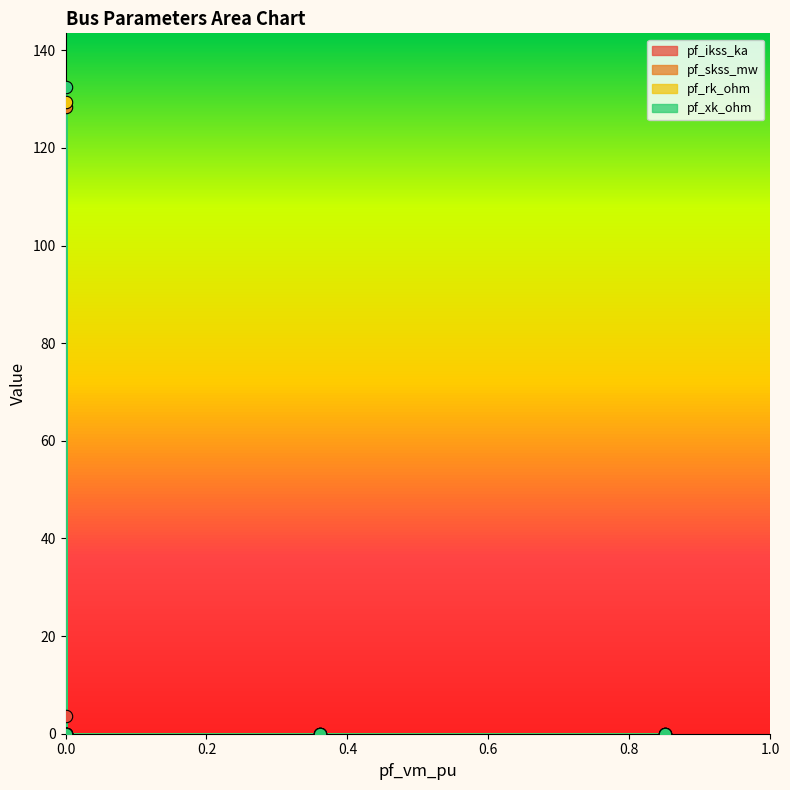

Is the value of pf_xk_ohm at Bus_4 greater than the value of pf_skss_mw at Bus_2?

No